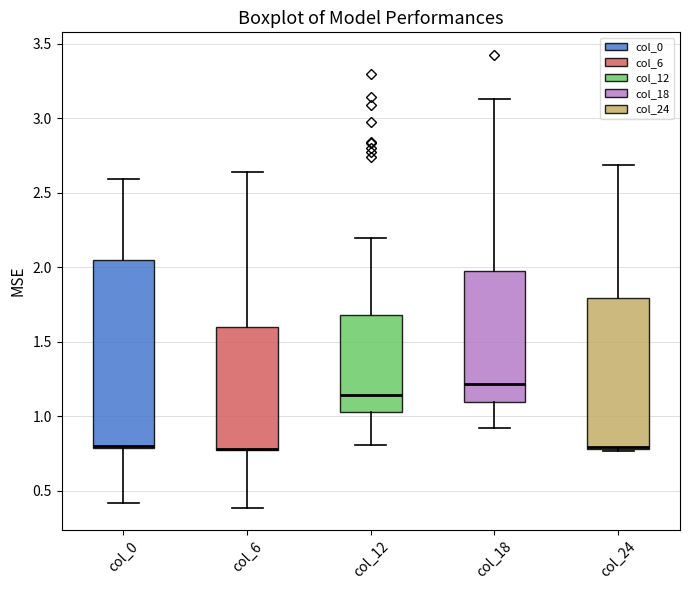

Reading left to right, transcribe this box plot: for each box, give where its median line is, the range the box spans, and where its two whiskers end, as read against the y-axis. The values are not printed on the chart, so give them approximately, as read against the axis.

col_0: median 0.80 (drawn on the box's lower edge), box 0.80 to 2.05, whiskers 0.40 to 2.60
col_6: median 0.80 (drawn on the box's lower edge), box 0.75 to 1.60, whiskers 0.40 to 2.65
col_12: median 1.15, box 1.05 to 1.70, whiskers 0.80 to 2.20
col_18: median 1.20, box 1.10 to 2.00, whiskers 0.90 to 3.15
col_24: median 0.80 (drawn on the box's lower edge), box 0.80 to 1.80, whiskers 0.75 to 2.70